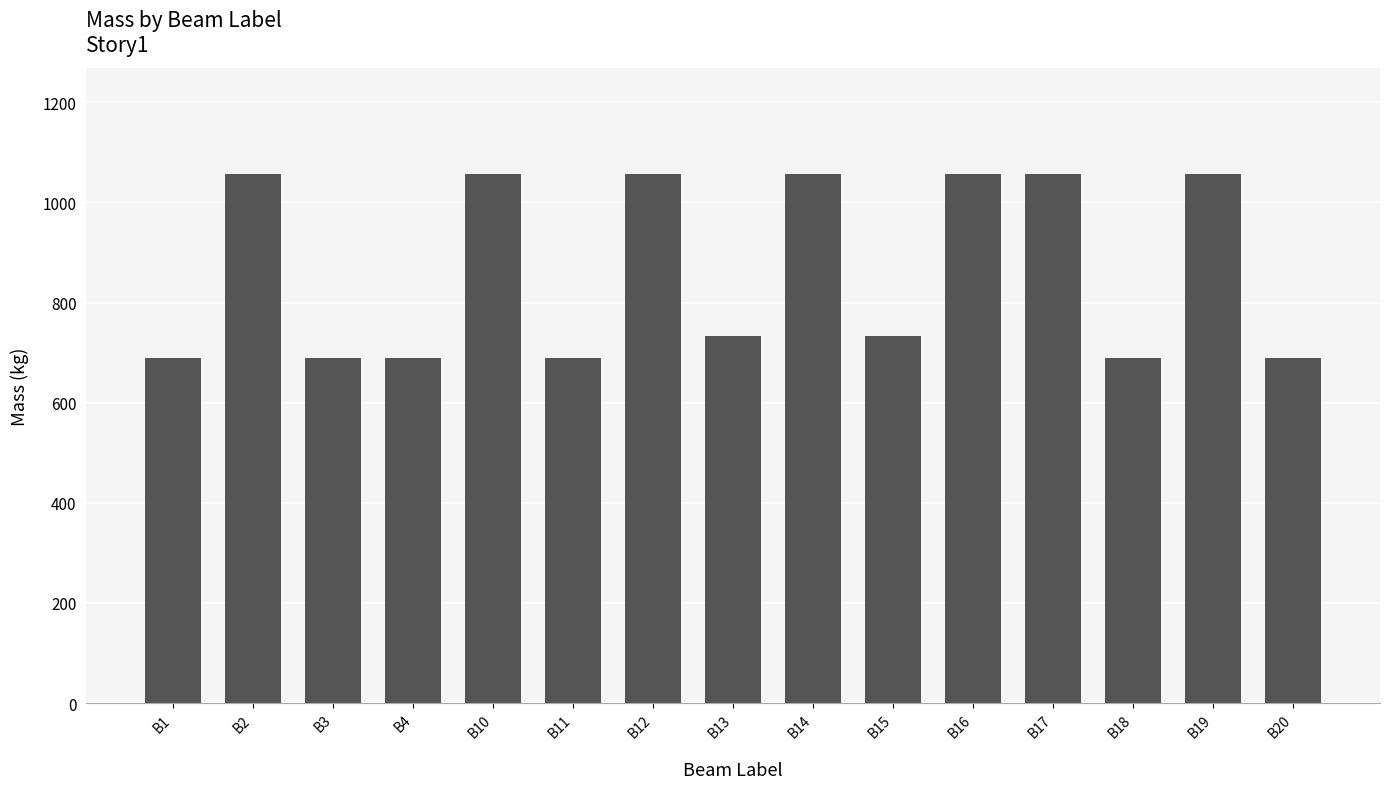

Is it true that the value at B4 is 690.0?

True